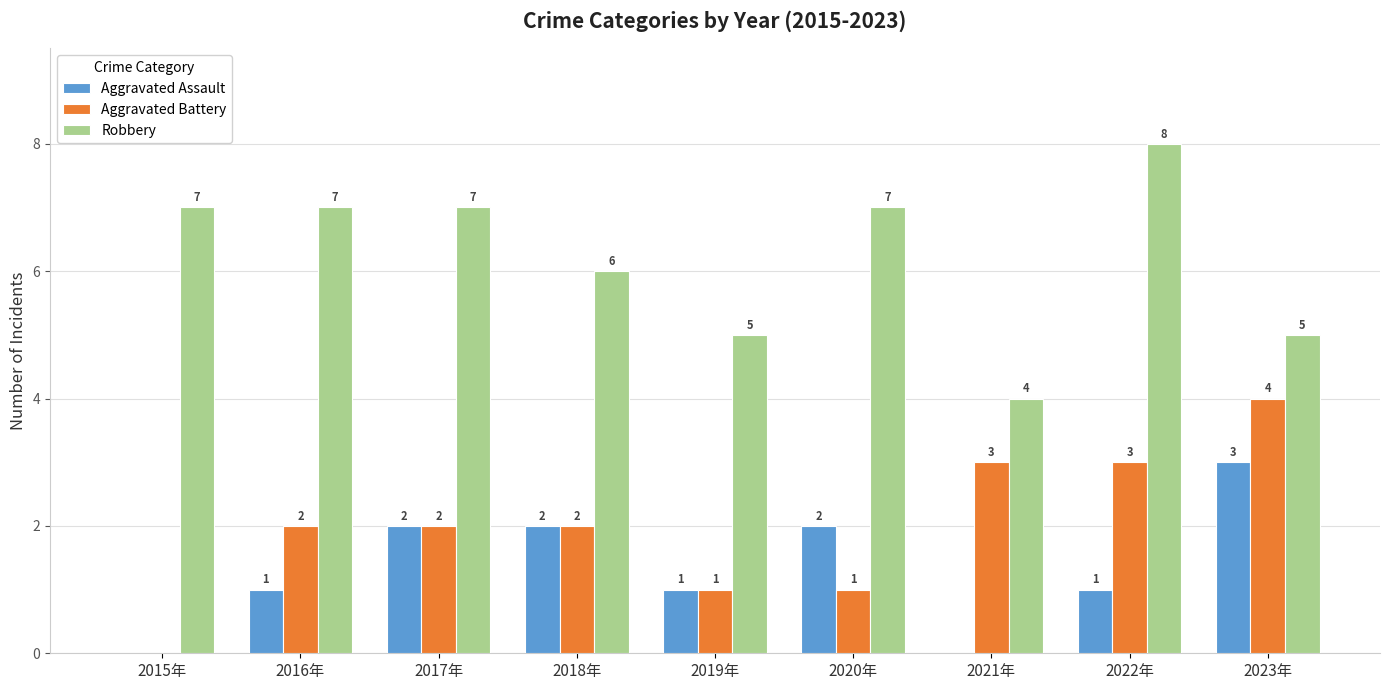

What is the approximate value of Aggravated Battery at 2023年?

4